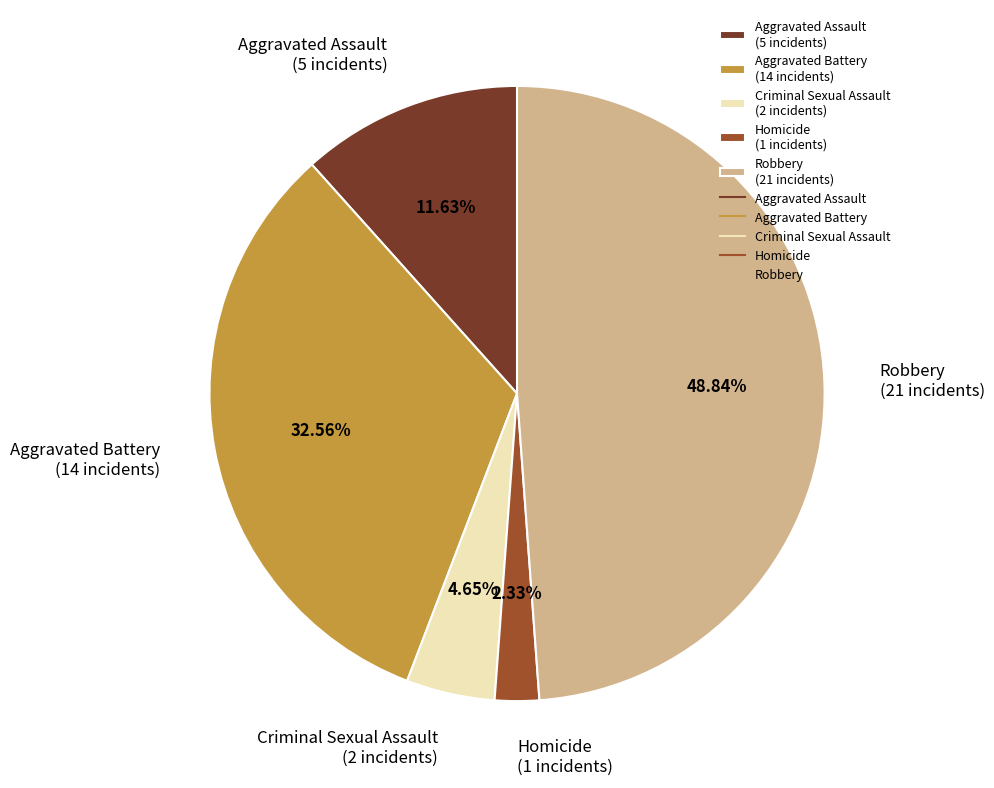

True or false: Aggravated Assault accounts for 12% of the total.

True